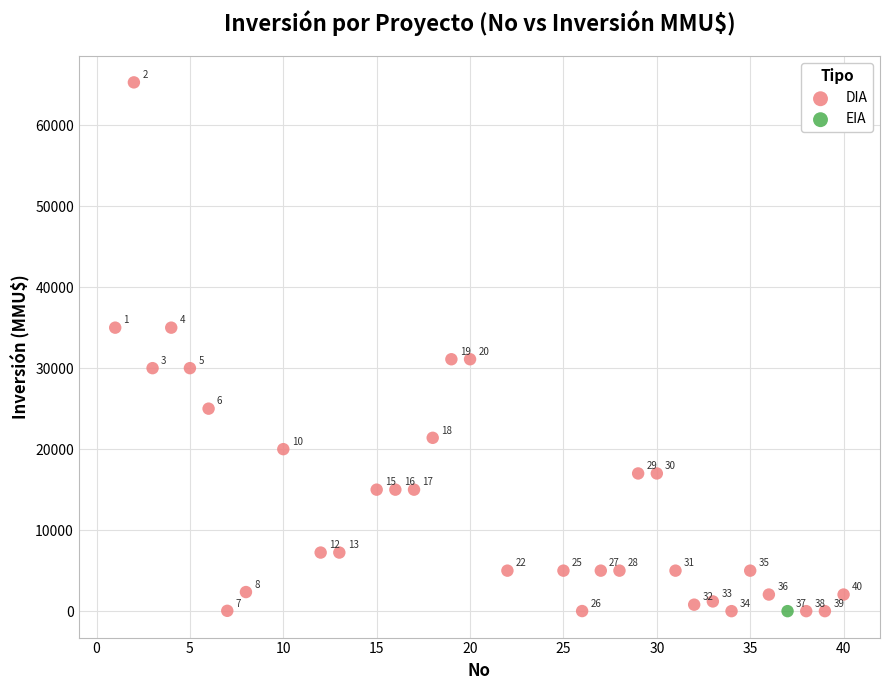

What are all the series names shown in the legend?

DIA, EIA